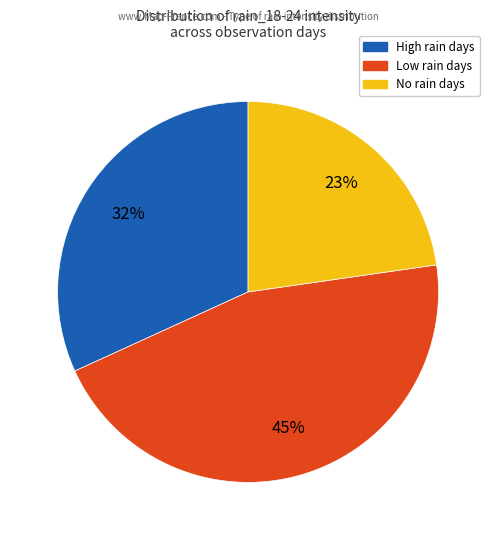

To the nearest percent, what is the average slice percentage?

33%